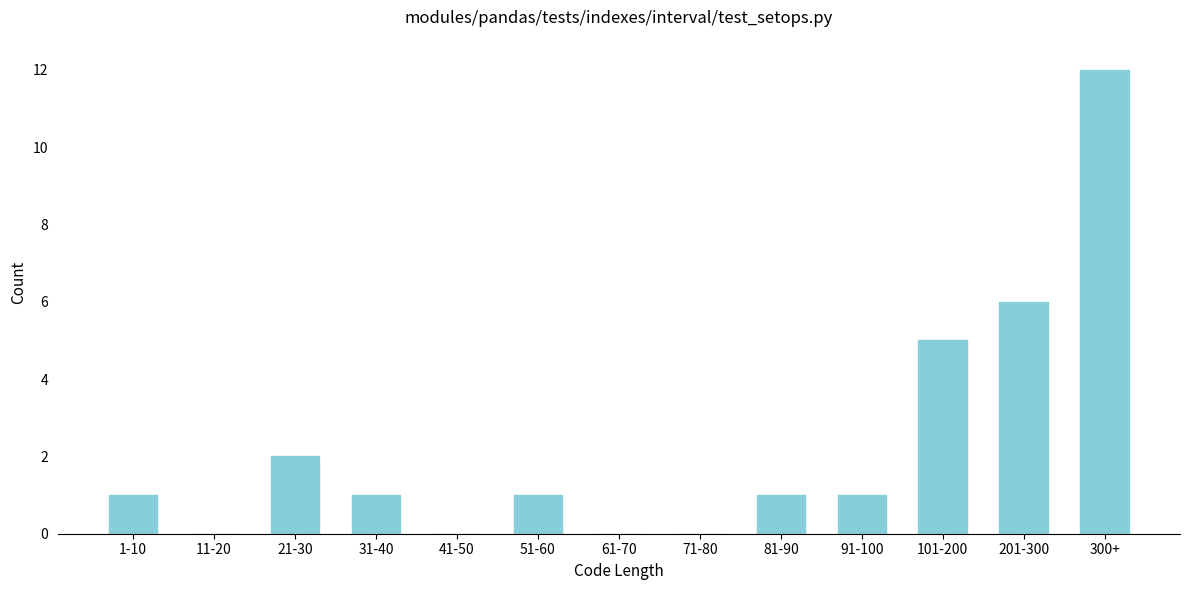

Reading left to right, transcribe all the data shown in this chart.

1-10=1	11-20=0	21-30=2	31-40=1	41-50=0	51-60=1	61-70=0	71-80=0	81-90=1	91-100=1	101-200=5	201-300=6	300+=12